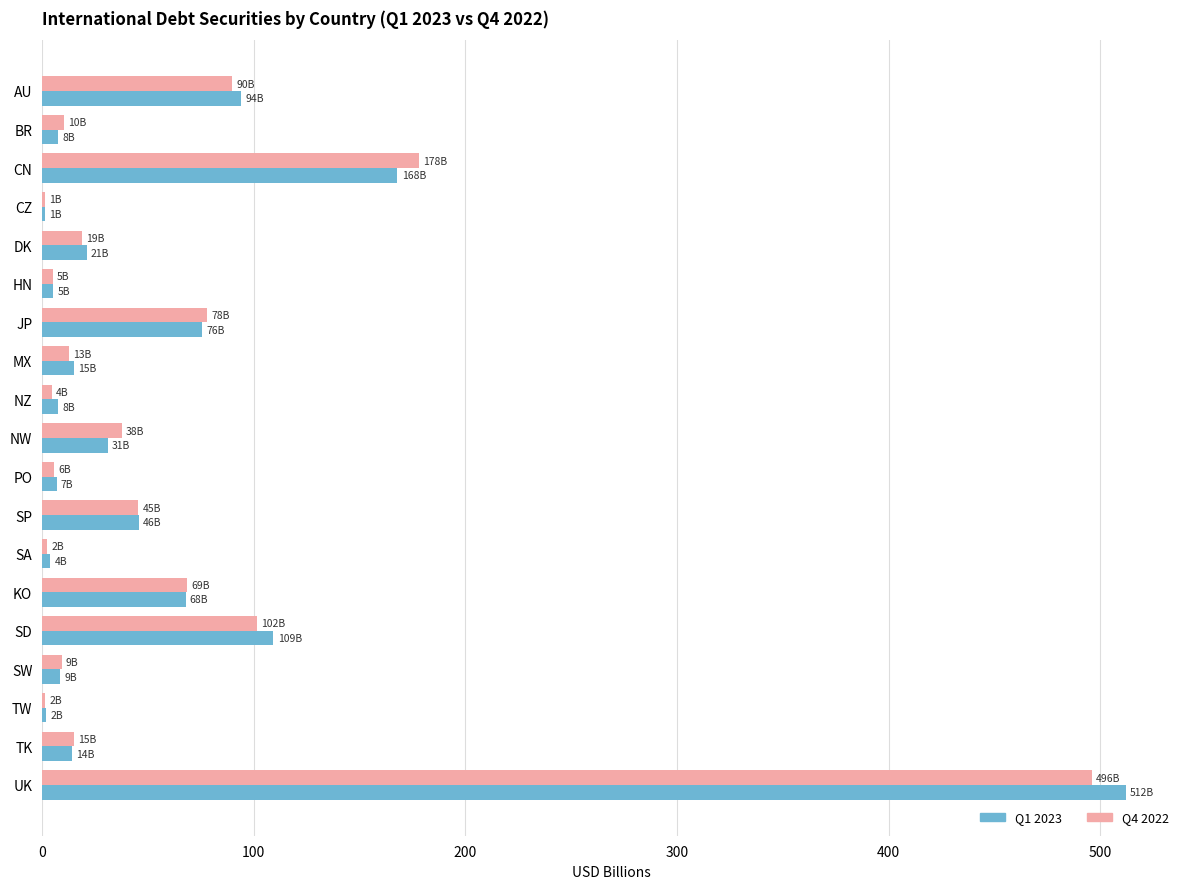

What is the sum of the Q4 2022 values at MX and AU?

102.5